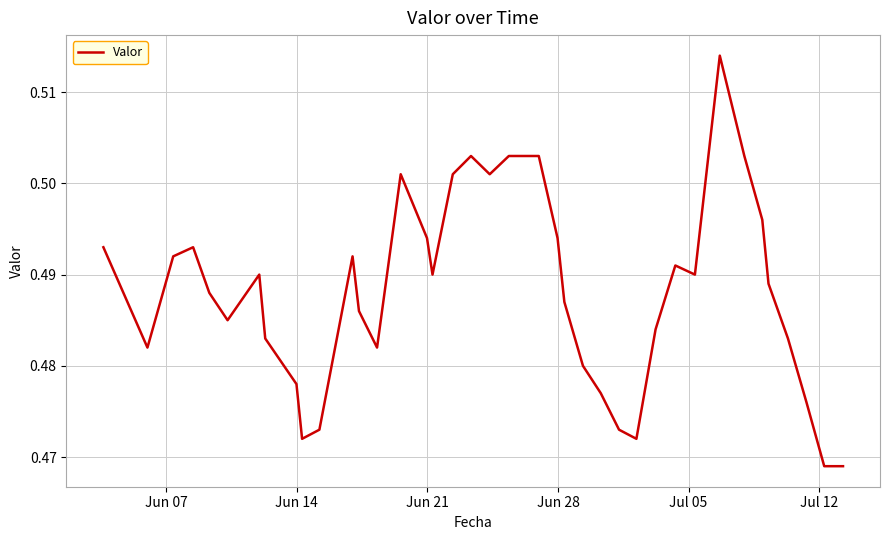

What is the maximum value shown in the chart?

0.5